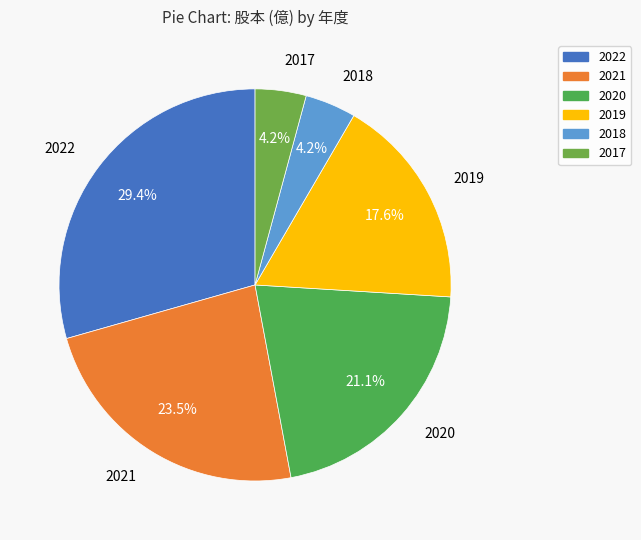

Does any single category account for the majority?

No